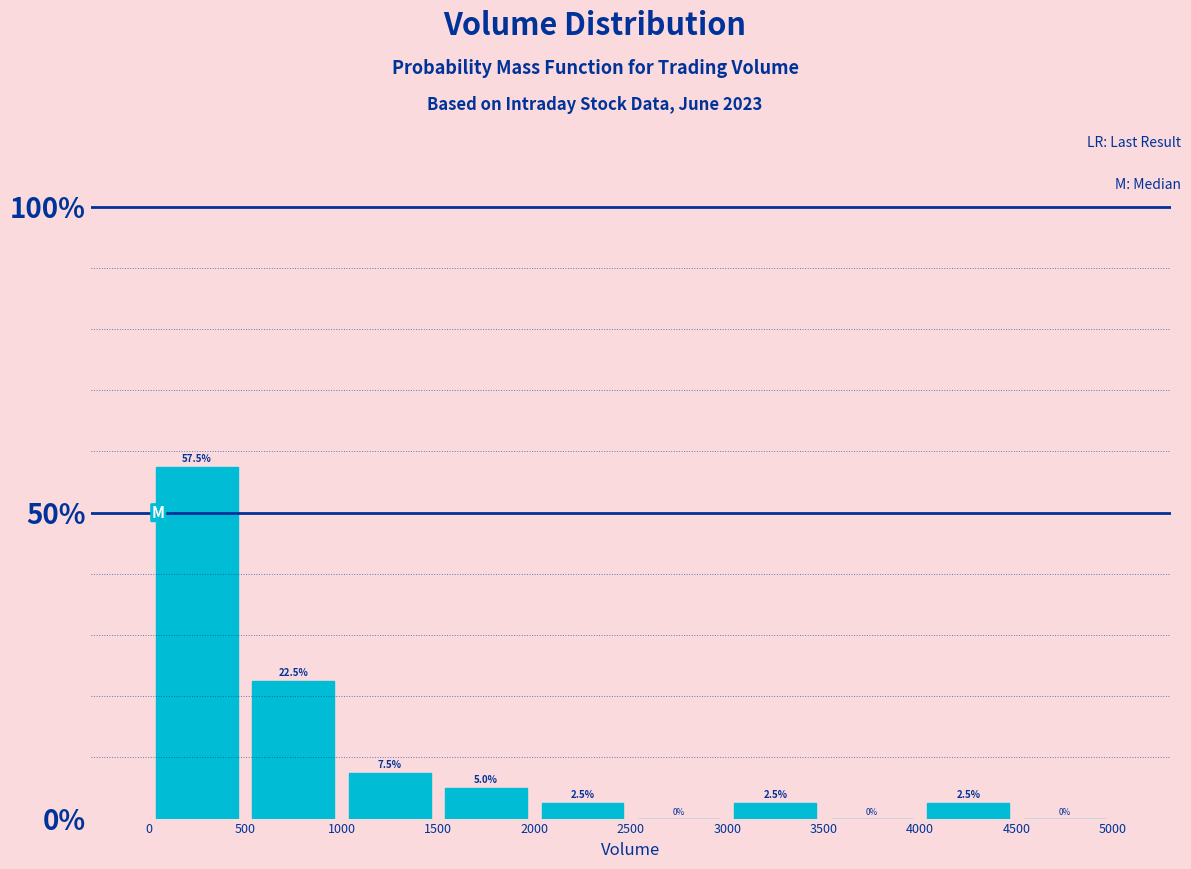

Which range on the x-axis has the tallest bar?

0 to 500